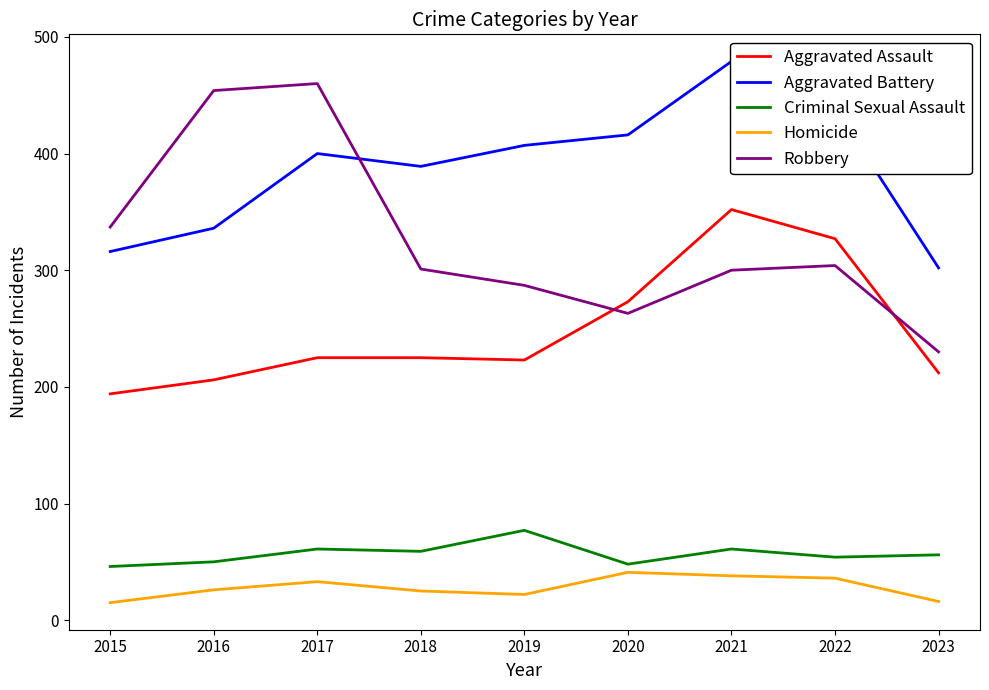

True or false: Criminal Sexual Assault and Aggravated Battery cross at least once.

False